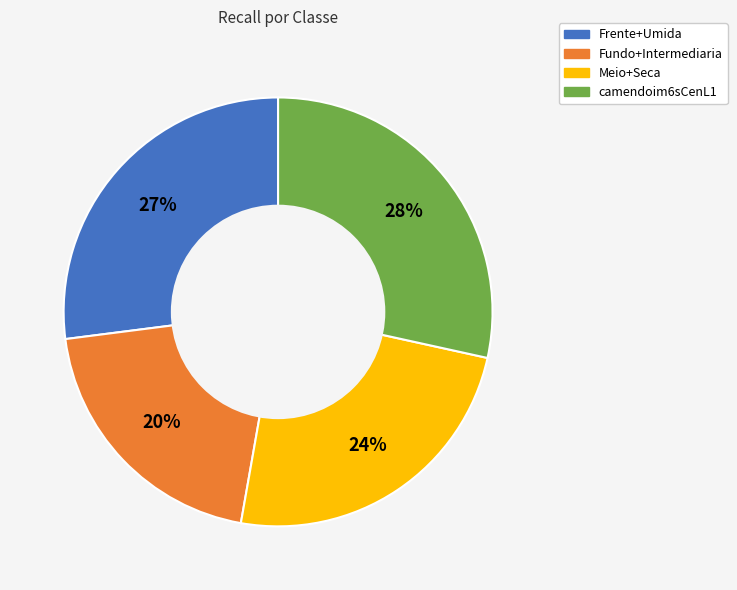

Which category has the smallest portion of the pie?

Fundo+Intermediaria